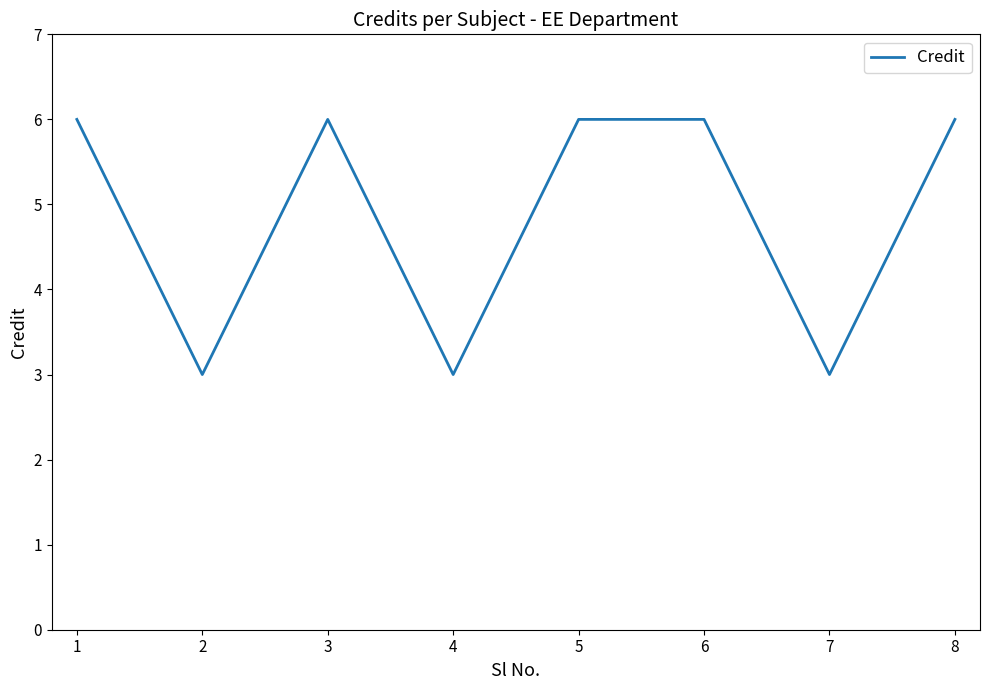

Read the value at 2.

3